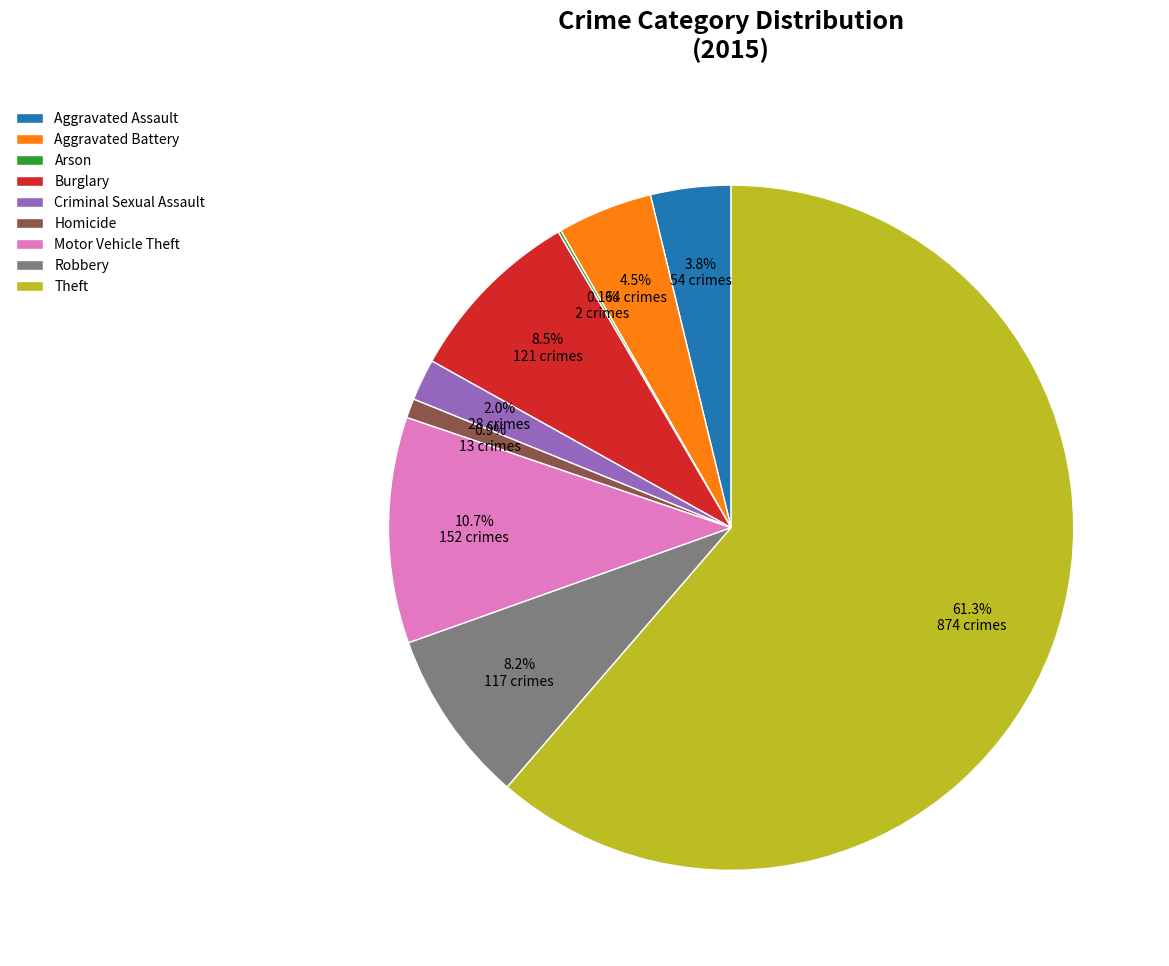

Between Criminal Sexual Assault and Robbery, which is larger?

Robbery